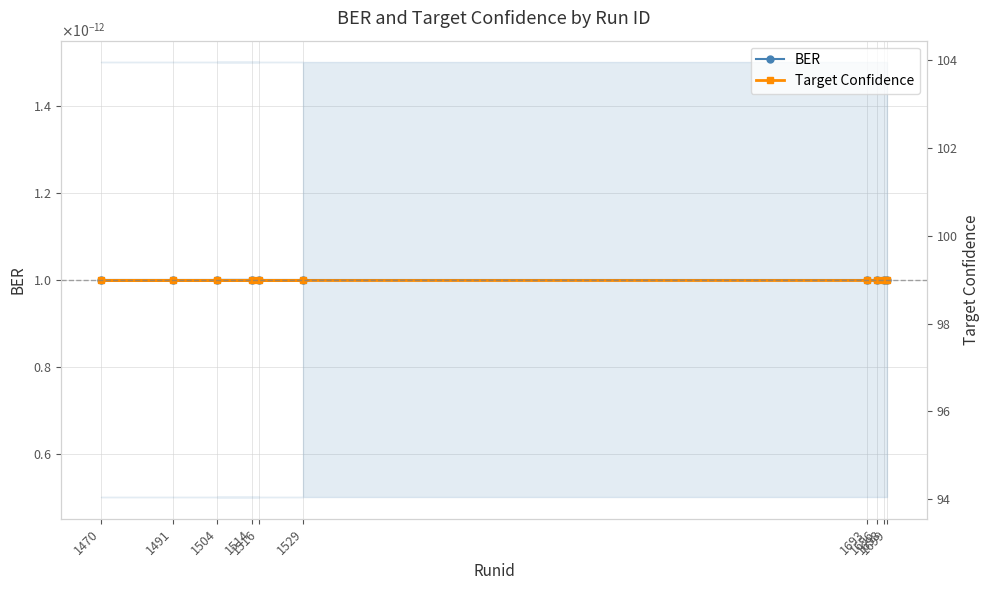

Which label corresponds to the smallest value in the chart?

1529